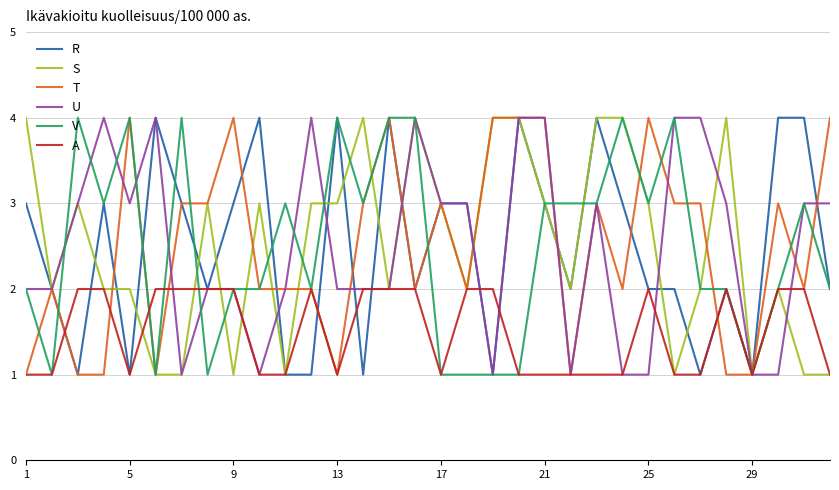

What is the maximum value for R?

4